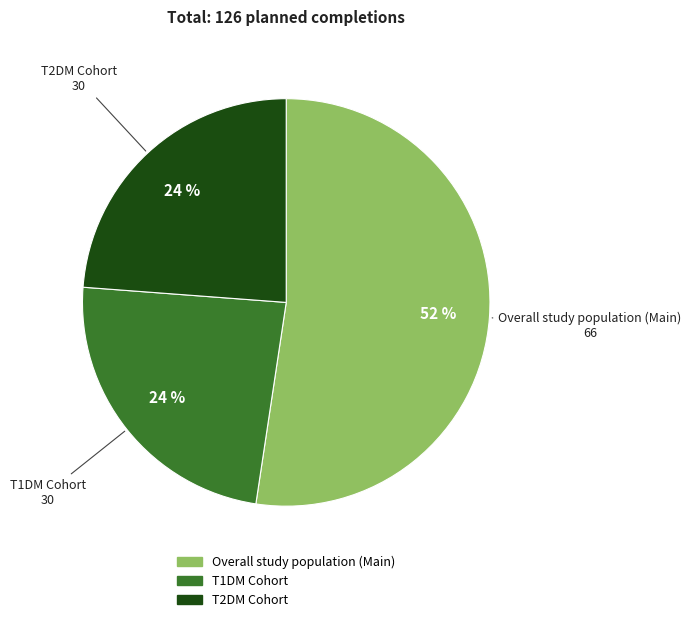

Which slice is the largest?

Overall study population (Main)